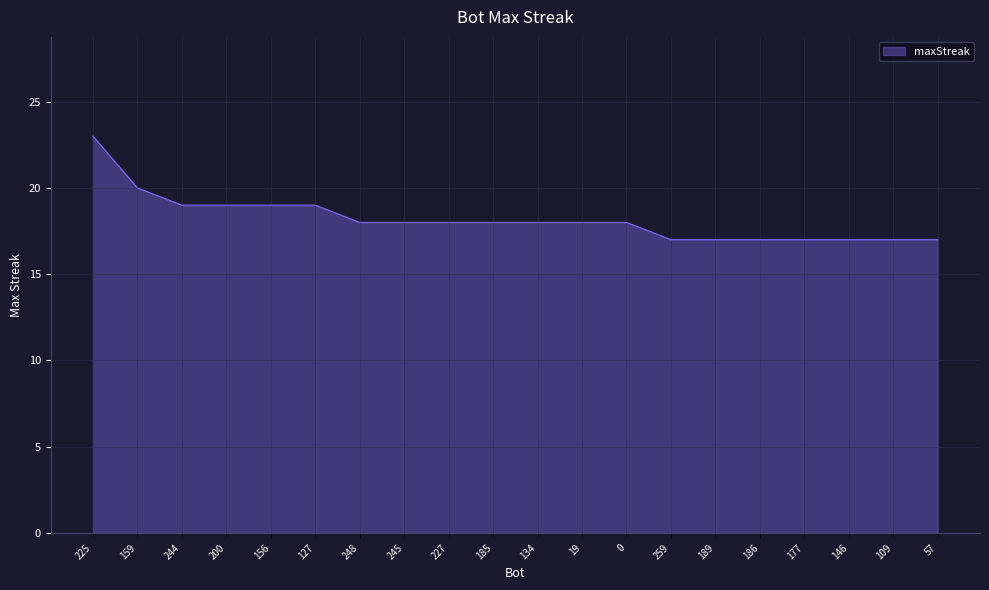

What position from the left is 259?

14